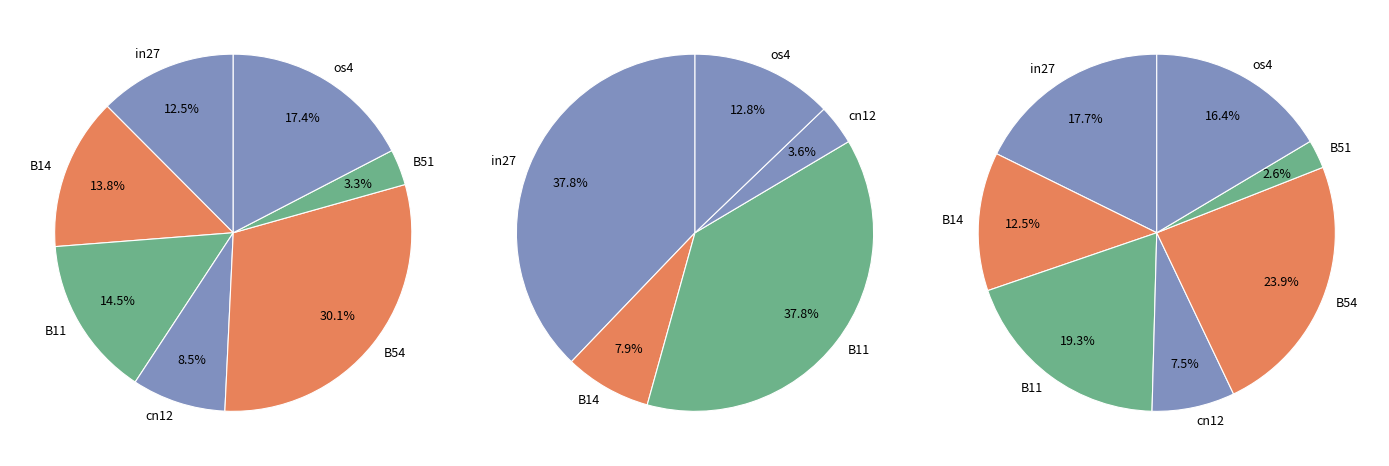

Is there any slice that represents more than half of the pie?

No